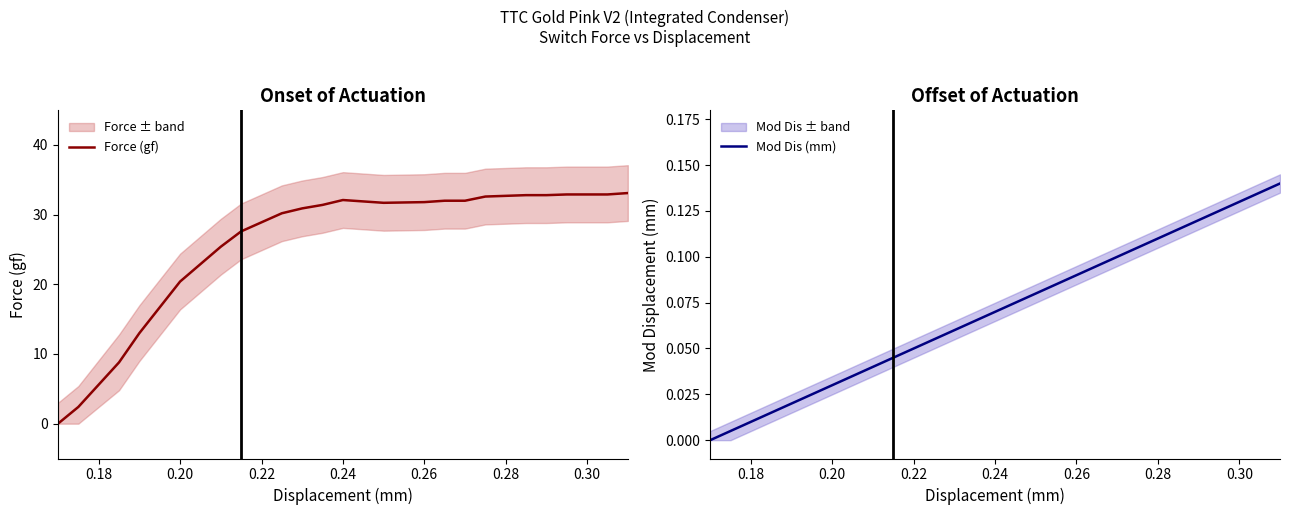

How many lines are shown in the chart?

2